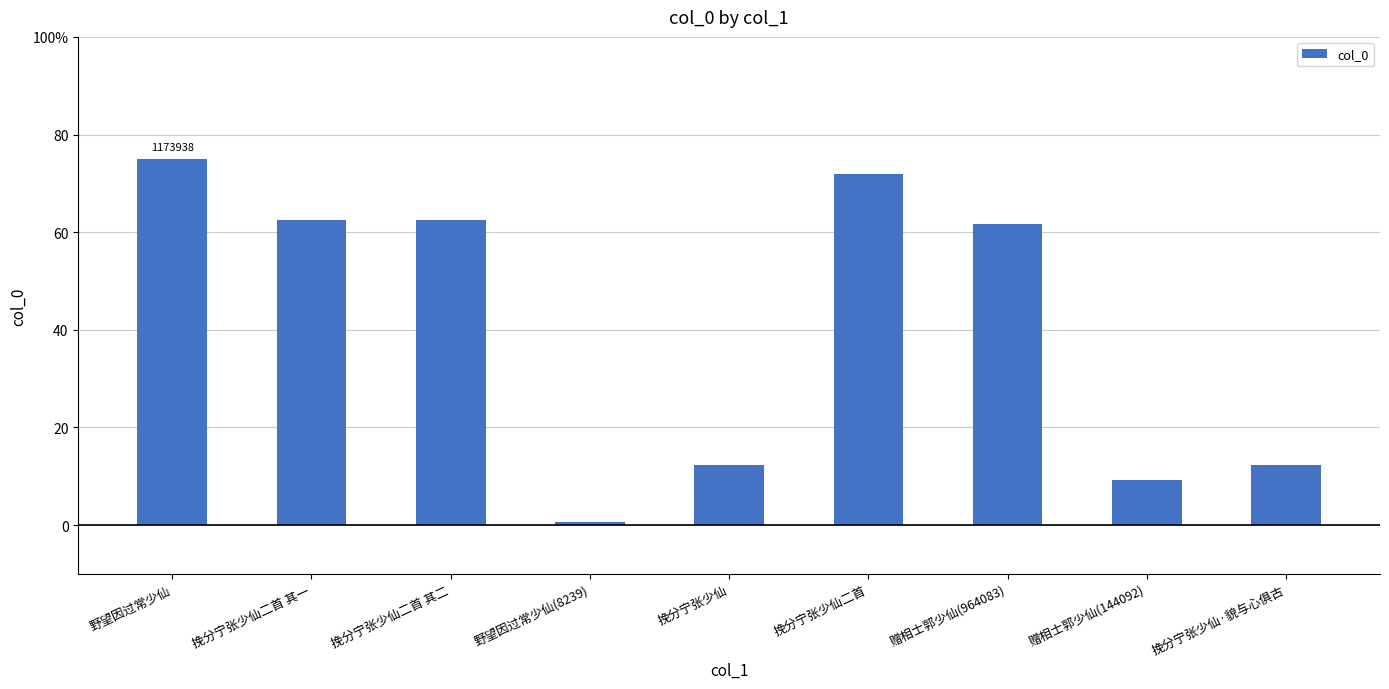

What is the label of the 4th bar from the right?

挽分宁张少仙二首